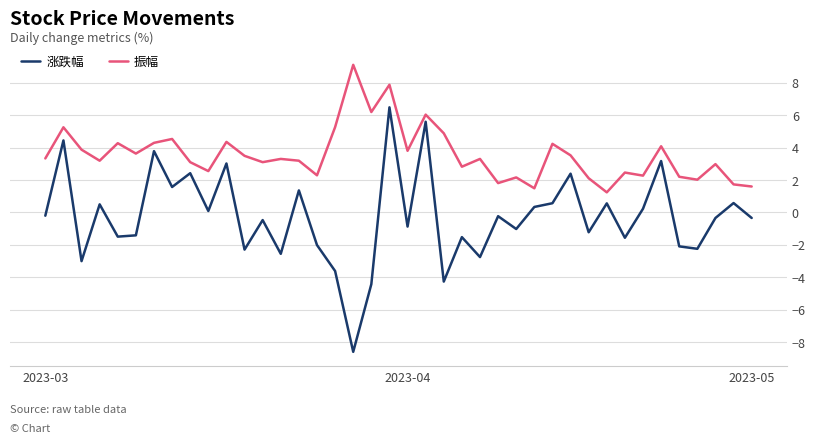

True or false: 振幅 and 涨跌幅 intersect in this chart.

False